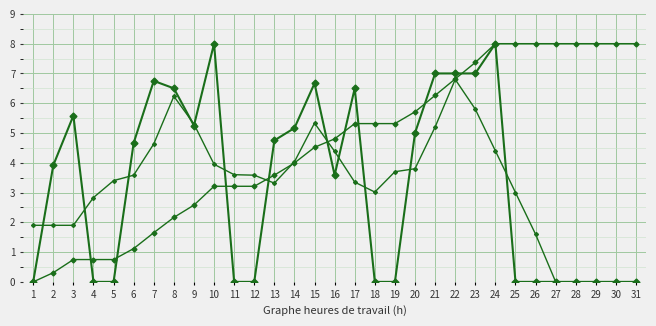

Does the chart have visible grid lines?

Yes